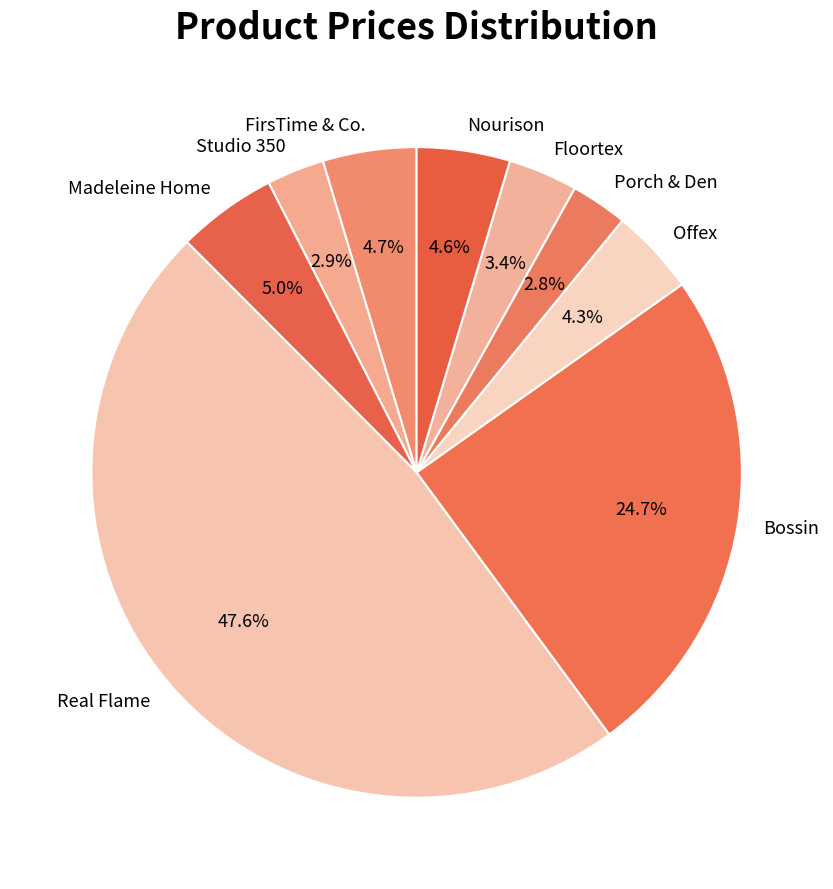

Is Studio 350 the majority of the pie?

No